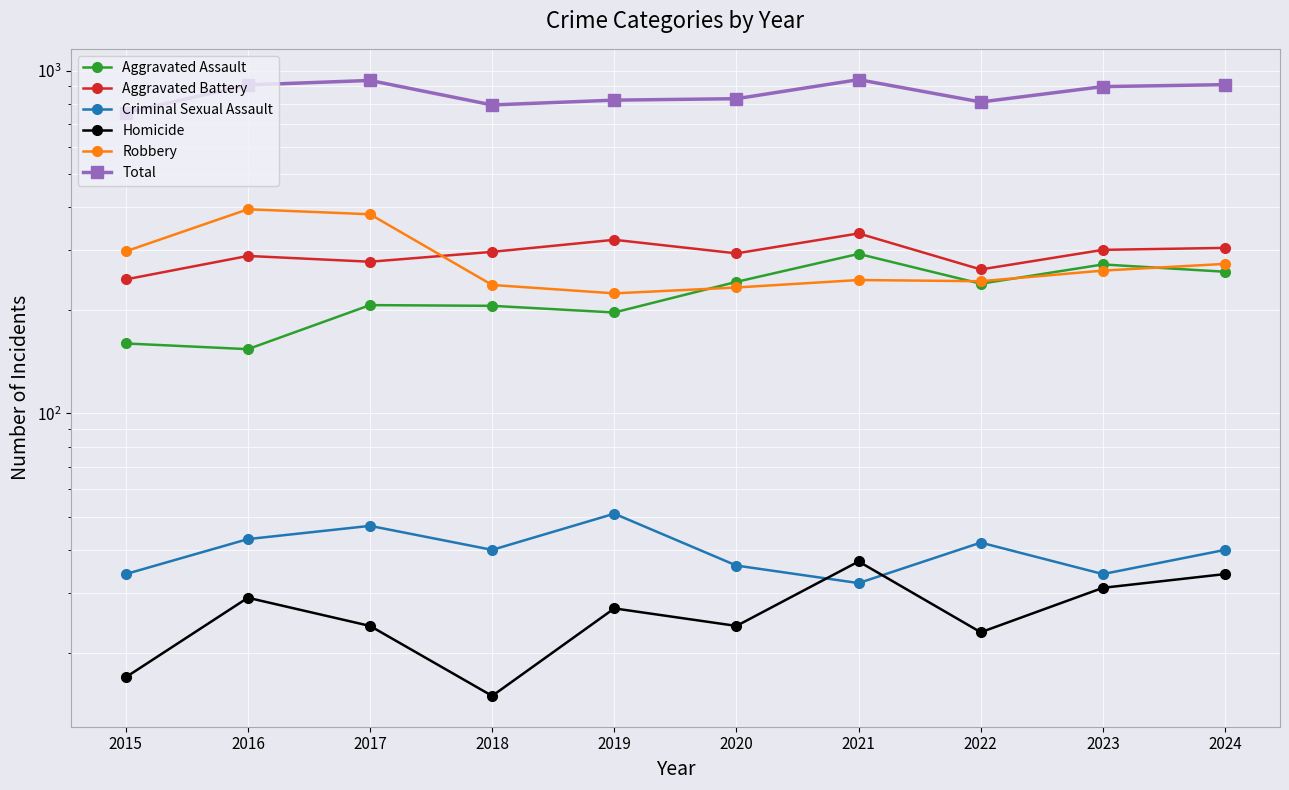

Which series has the widest spread of values?

Total